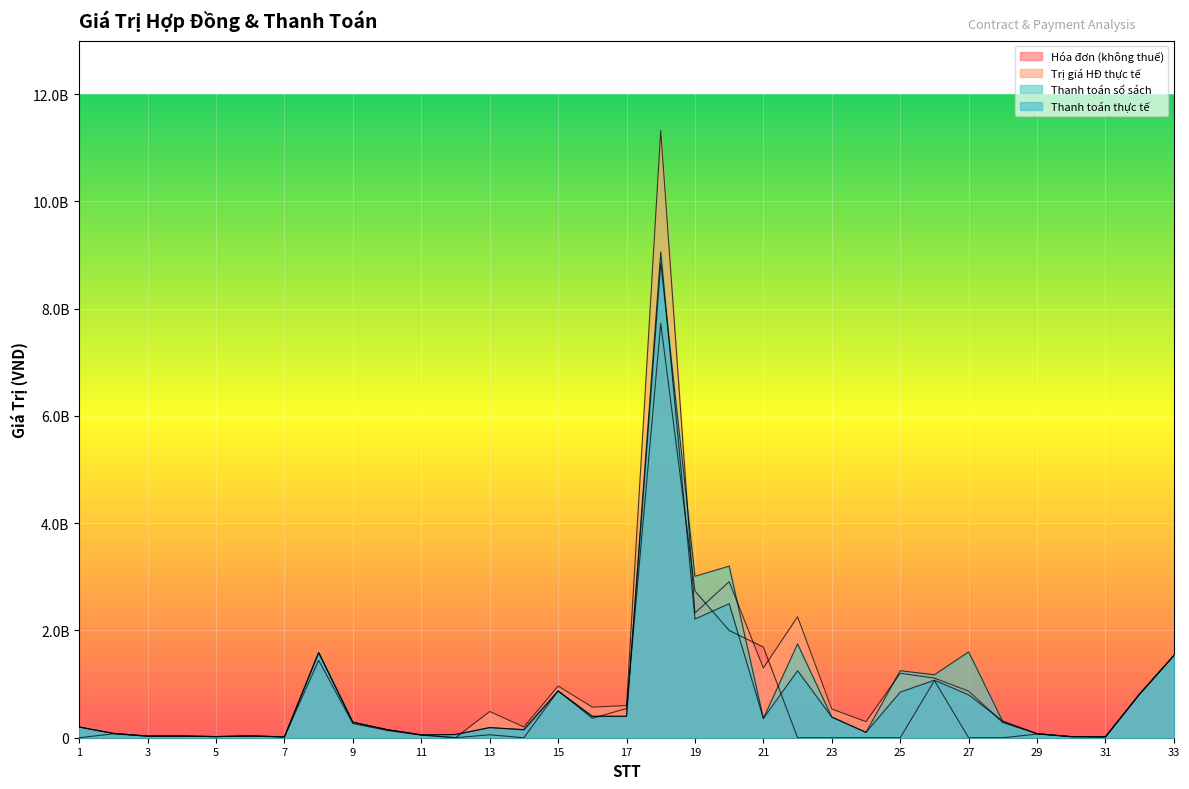

True or false: Thanh toán sổ sách has a value of 592111479 at 26.

False